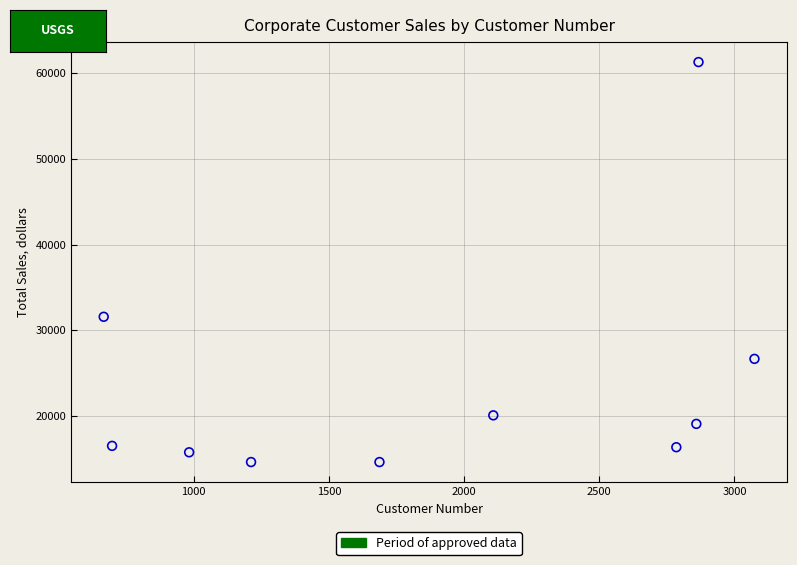

What Y value in the scatter plot is closest to 37959?

31574.1